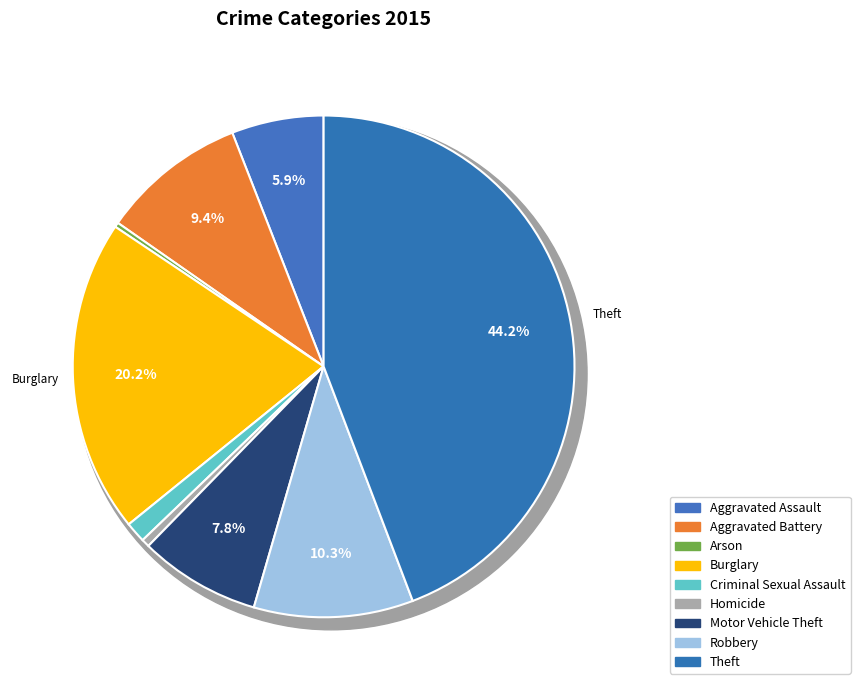

To the nearest percent, what portion does Robbery represent?

10%